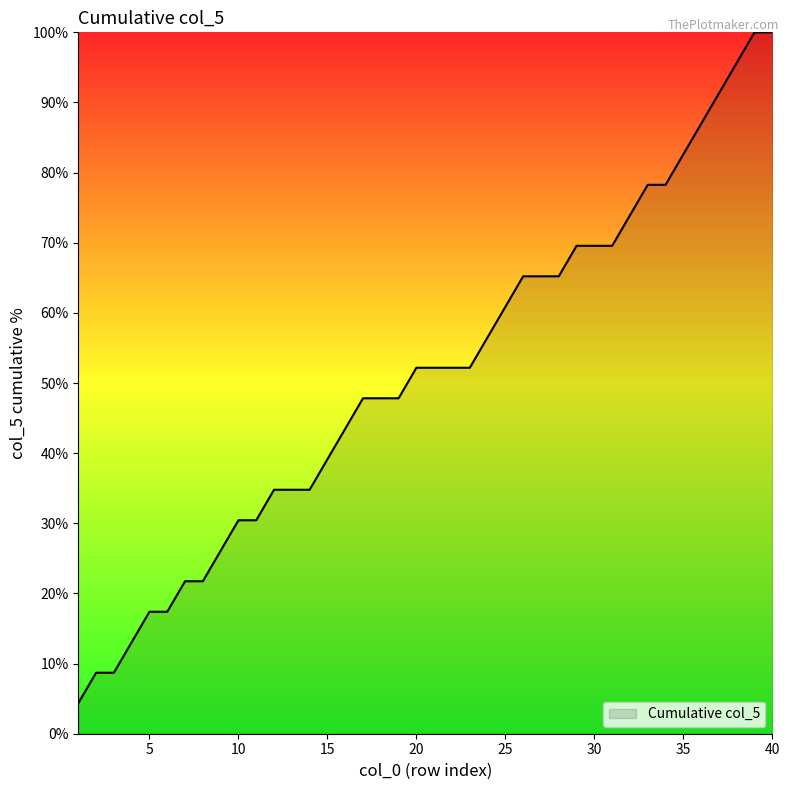

Reading left to right, extract all data points from this chart.

4.3	8.7	8.7	13.0	17.4	17.4	21.7	21.7	26.1	30.4	30.4	34.8	34.8	34.8	39.1	43.5	47.8	47.8	47.8	52.2	52.2	52.2	52.2	56.5	60.9	65.2	65.2	65.2	69.6	69.6	69.6	73.9	78.3	78.3	82.6	87.0	91.3	95.7	100.0	100.0